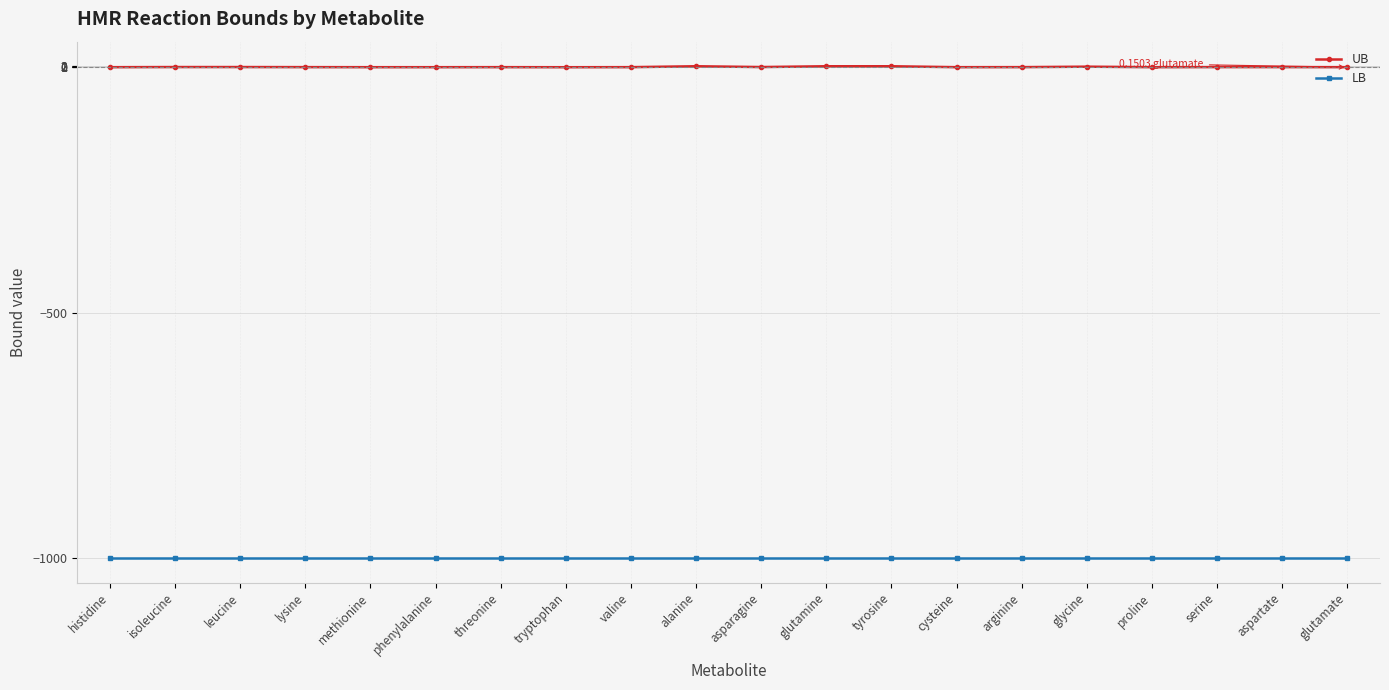

Read the LB value at aspartate.

-1000.0